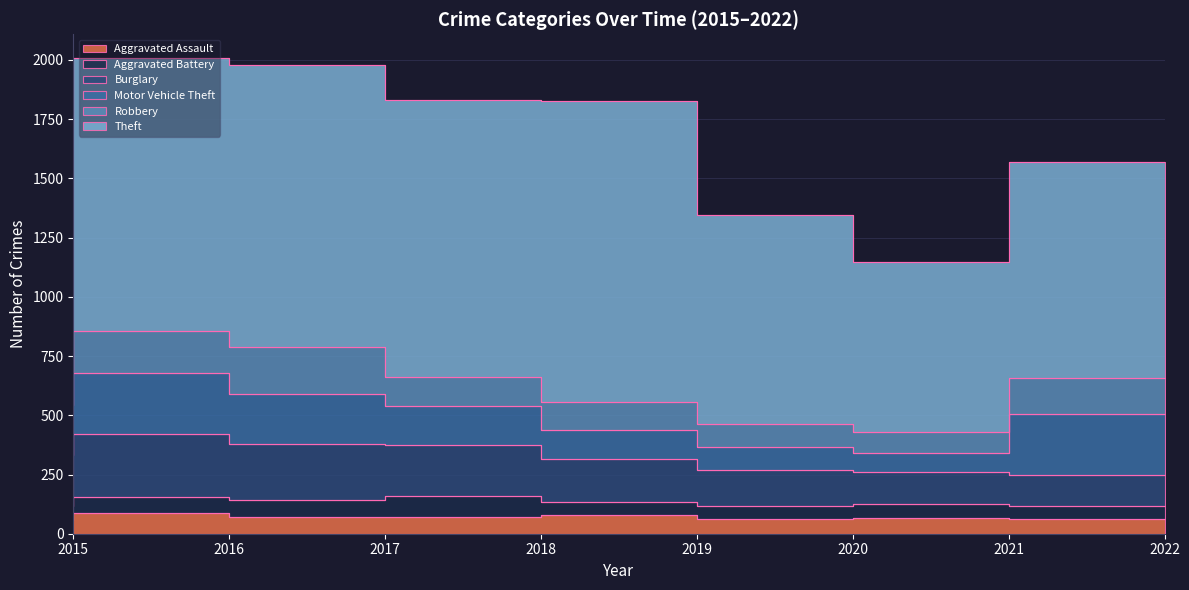

What is the difference between the maximum and second lowest values in the Theft series?

388